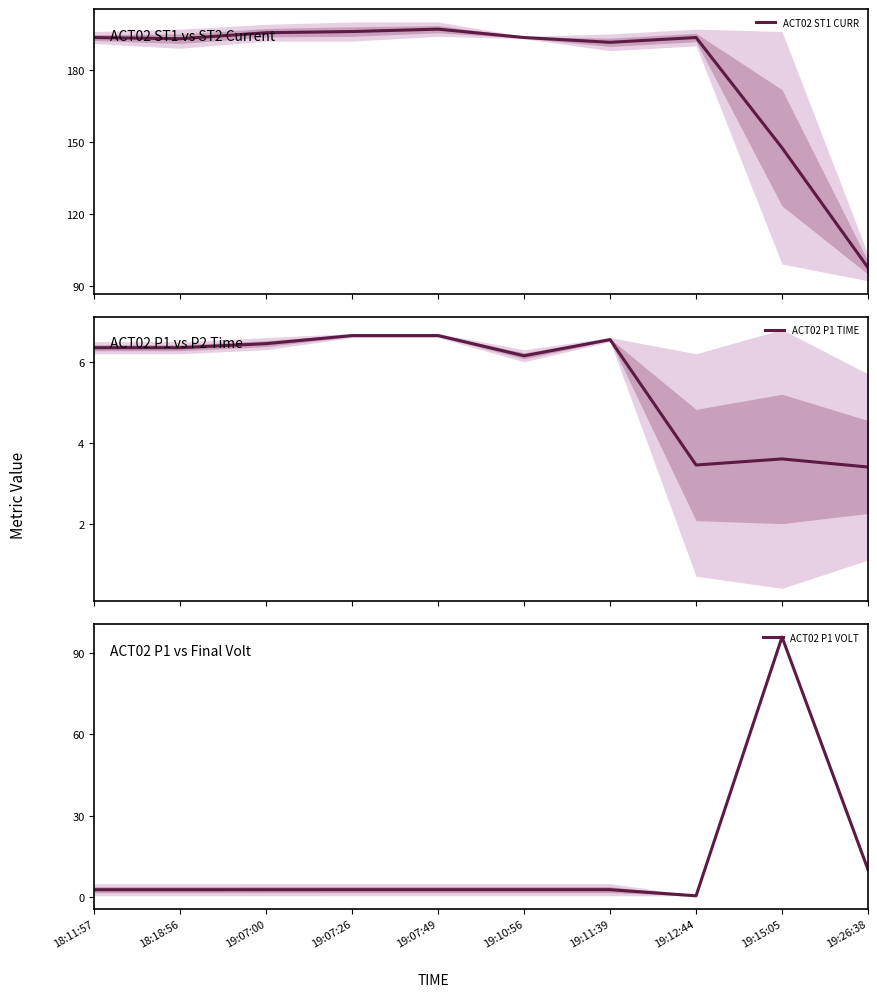

What is the label of the 5th point from the left?

19:07:49